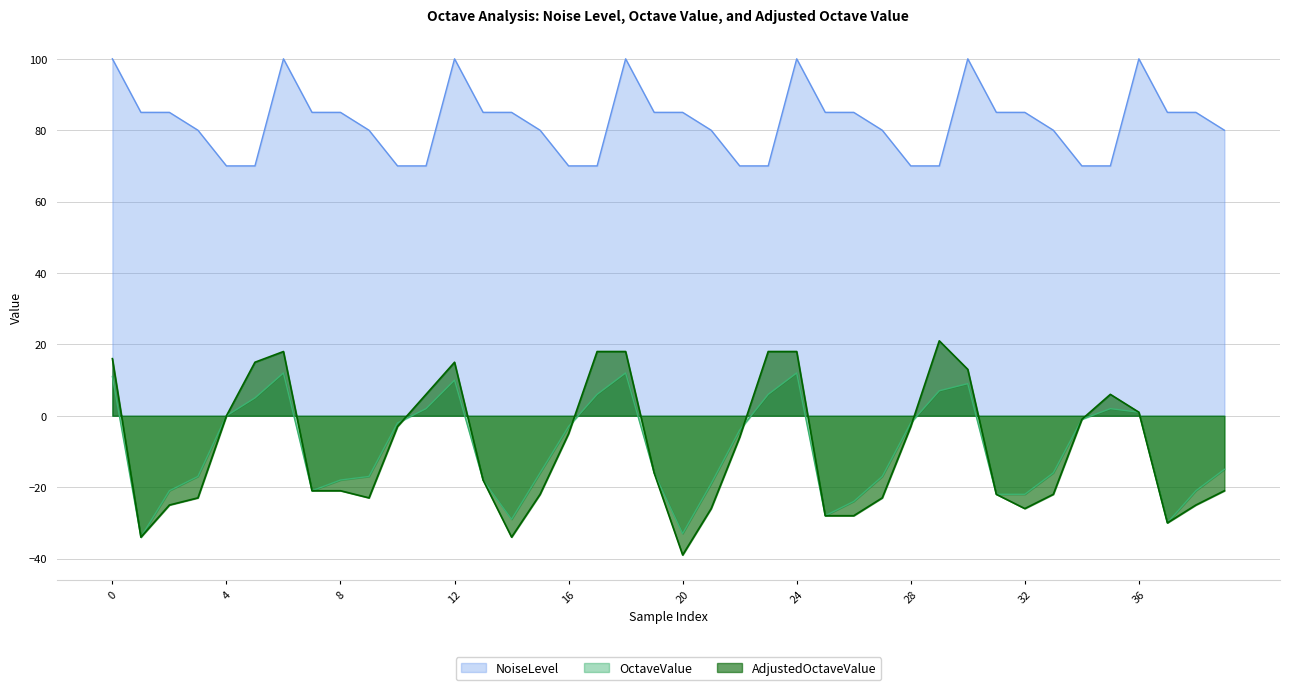

Which series changed the most between 3 and 7?

AdjustedOctaveValue